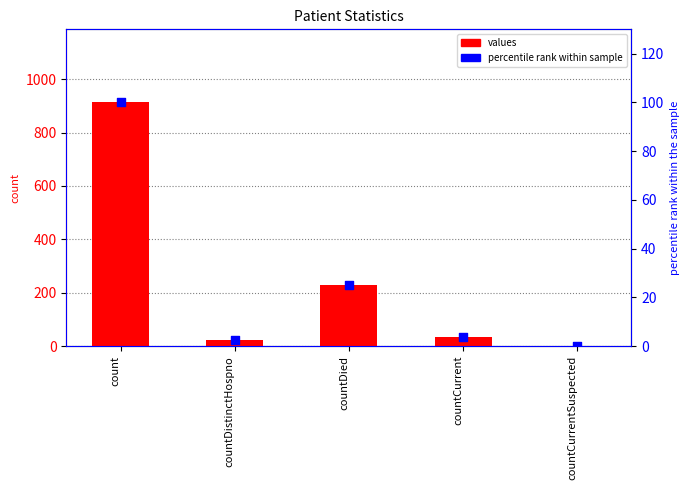

Is the value of percentile rank within sample at countDistinctHospno greater than the value of values at countCurrent?

No